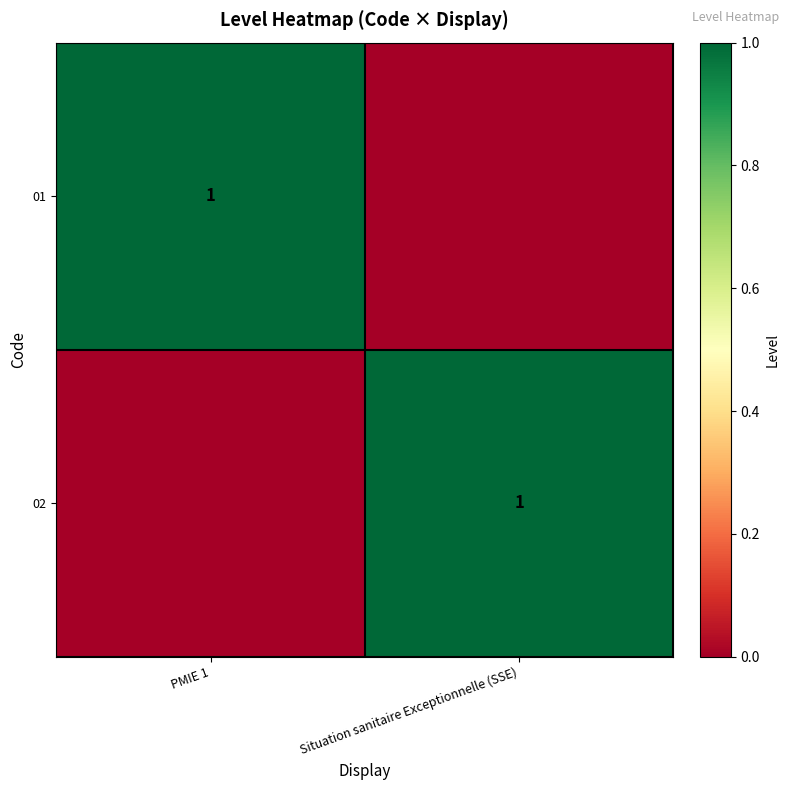

Between Situation sanitaire Exceptionnelle (SSE) and PMIE 1, which is larger?

PMIE 1